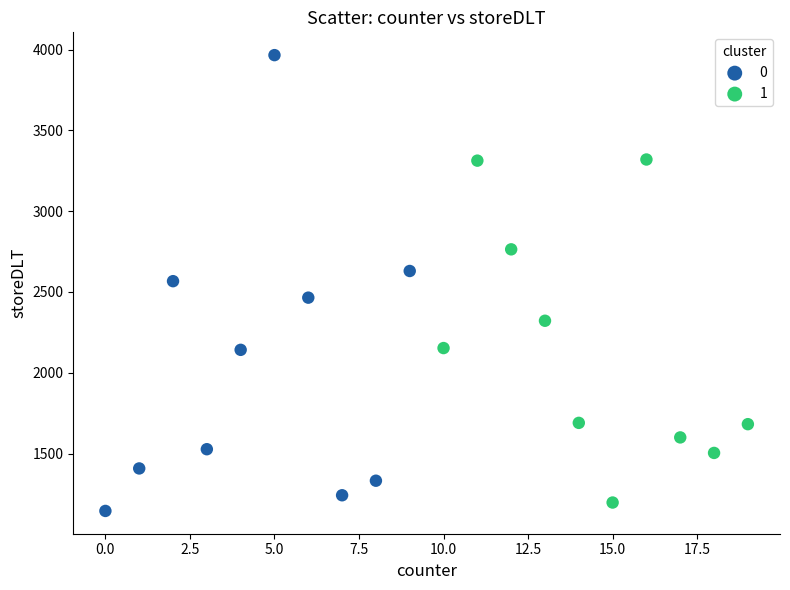

Which series contains the lowest Y value?

0